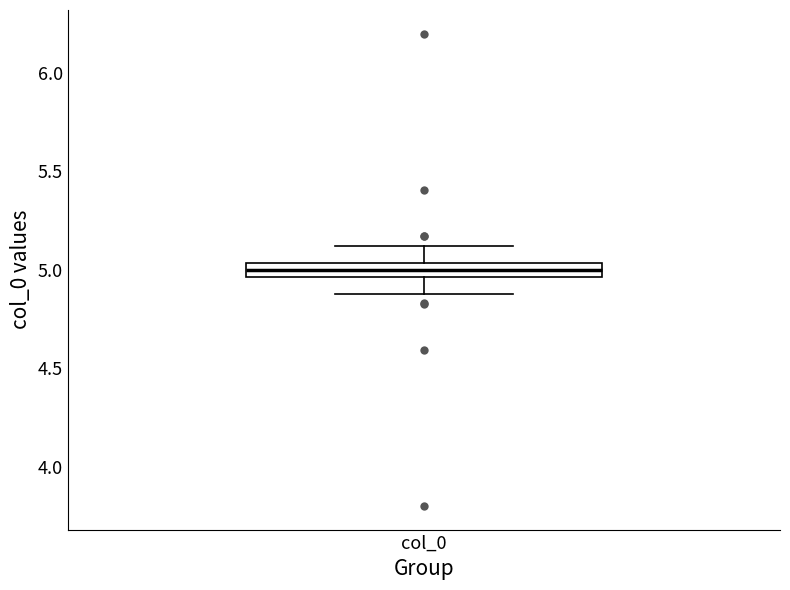

Where does the upper whisker of the box for col_0 end on the y-axis? The values are not printed on the chart, so give them approximately, as read against the axis.

5.10